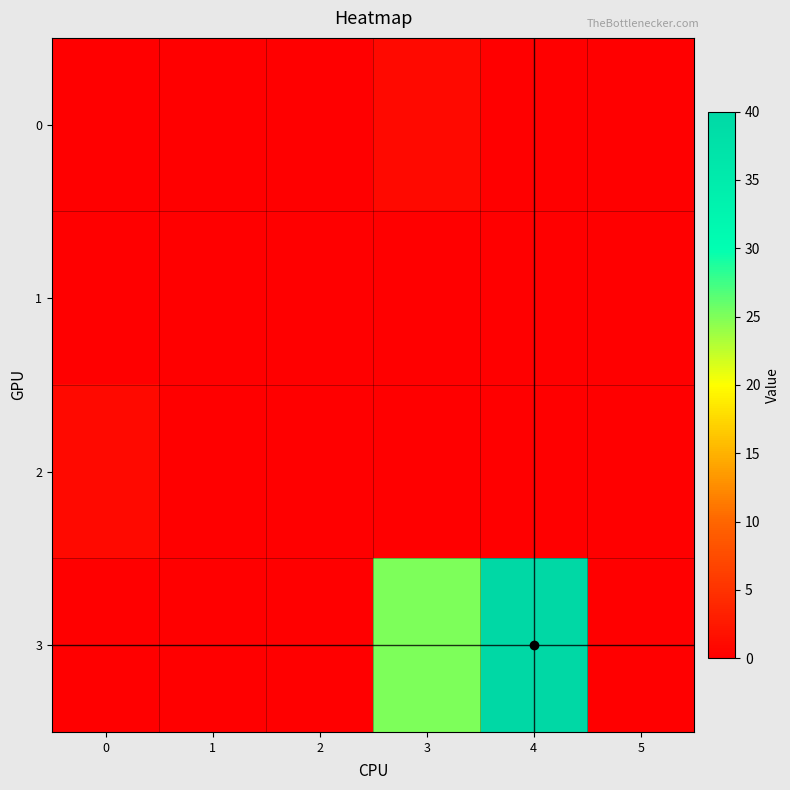

Reading left to right, extract all data points from this chart.

0: 0=0	1=0	2=0	3=1	4=0	5=0
1: 0=0	1=0	2=0	3=0	4=0	5=0
2: 0=1	1=0	2=0	3=0	4=0	5=0
3: 0=0	1=0	2=0	3=25	4=40	5=0